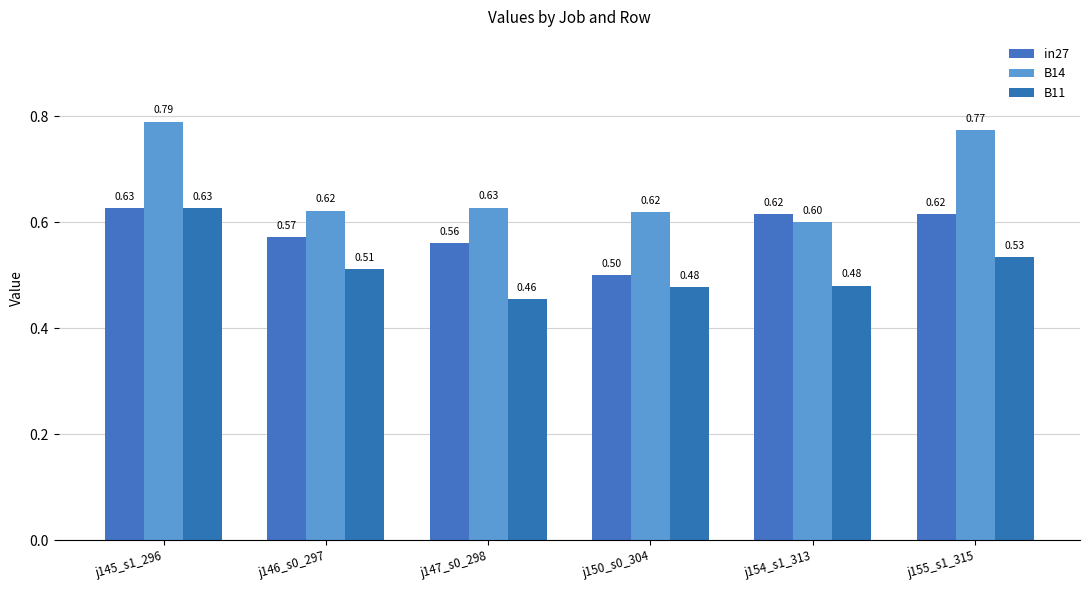

At how many categories does at least one series exceed 0?

6